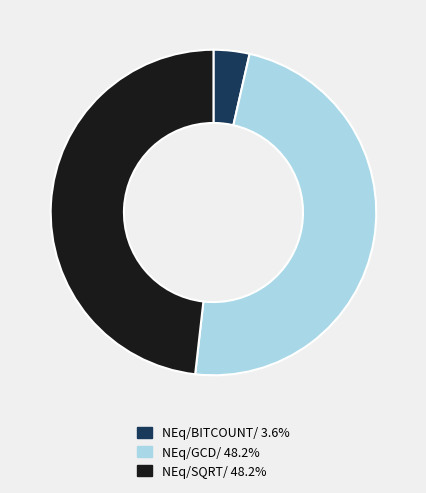

Combined, do NEq/GCD/ and NEq/BITCOUNT/ account for over 50%?

Yes